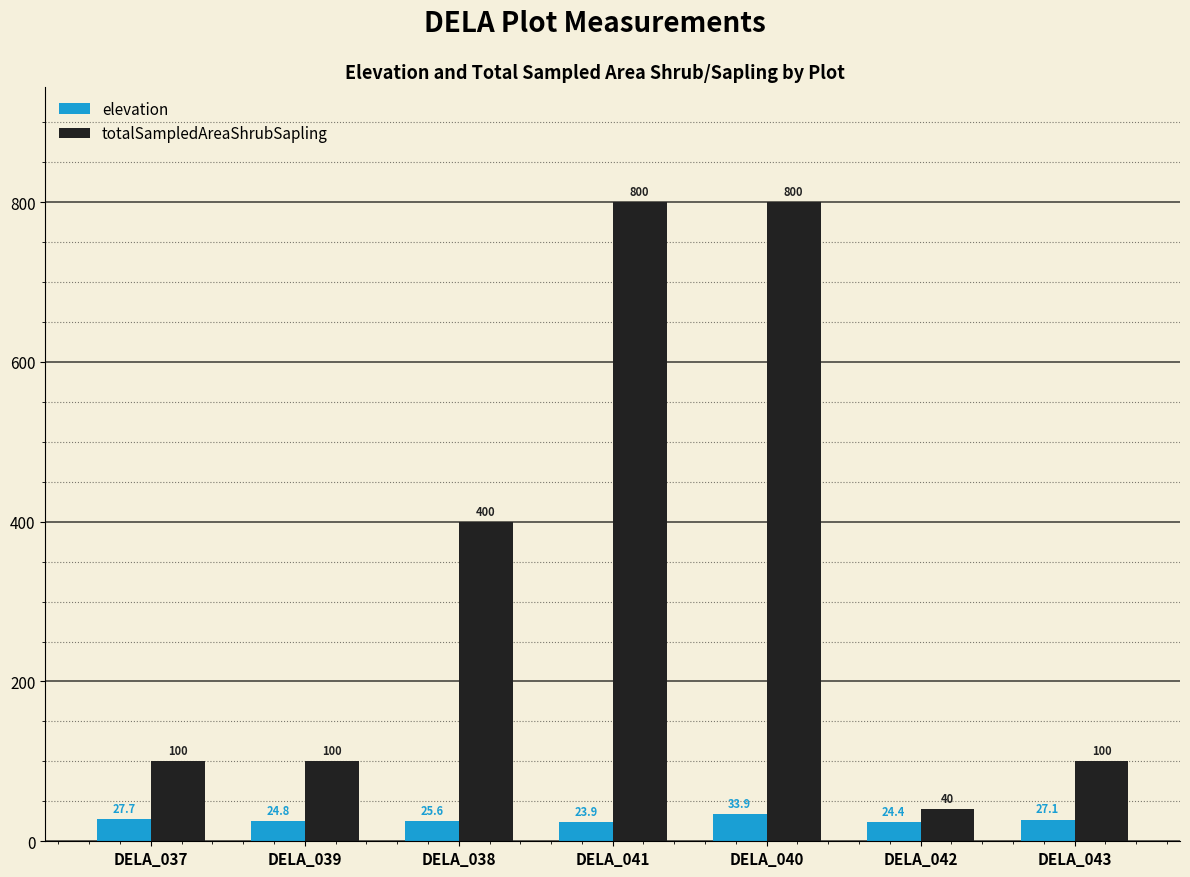

What is the value of the totalSampledAreaShrubSapling bar at the 4th from the left?

800.0